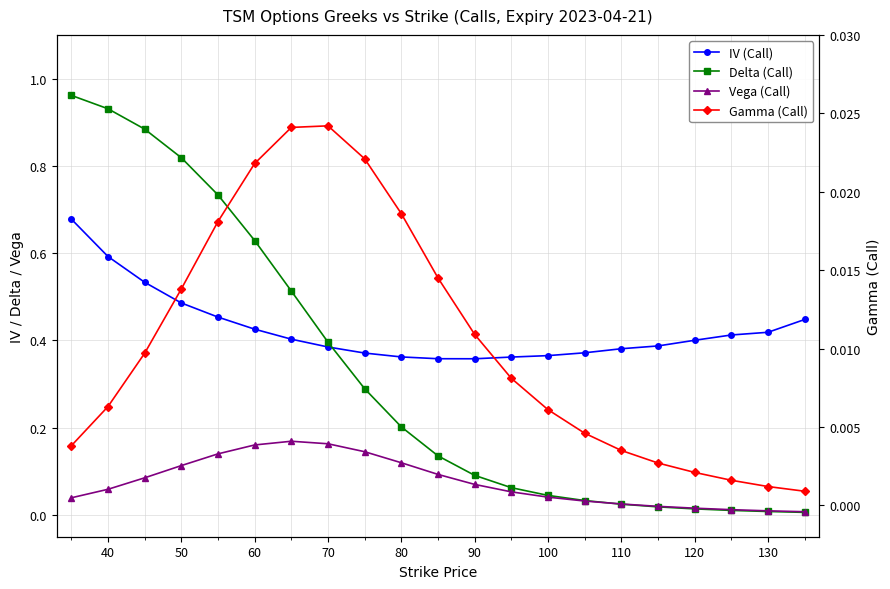

What are all the series names shown in the legend?

IV (Call), Delta (Call), Vega (Call), Gamma (Call)